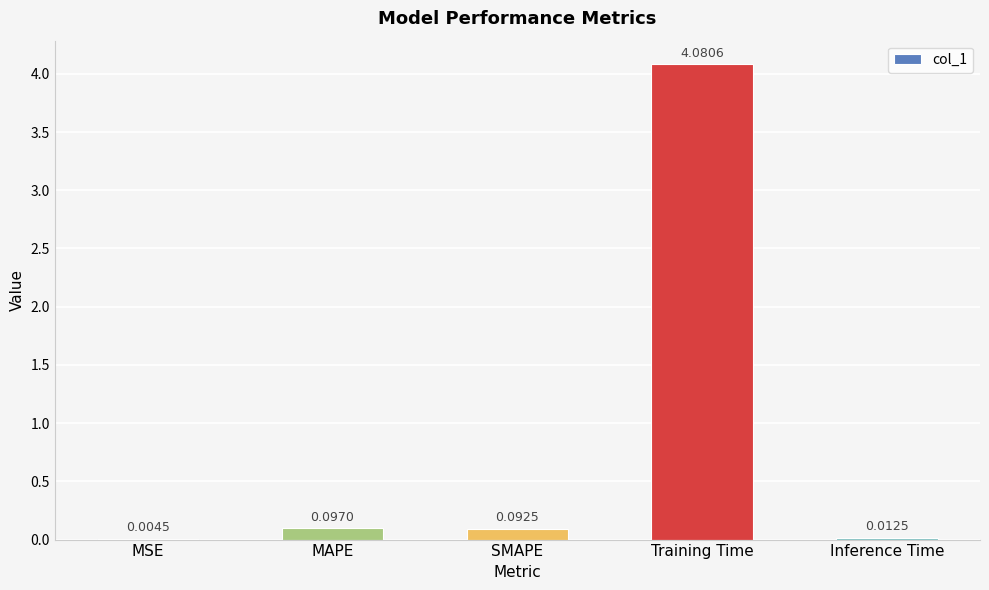

Where is the data nearest to the value 2?

MAPE